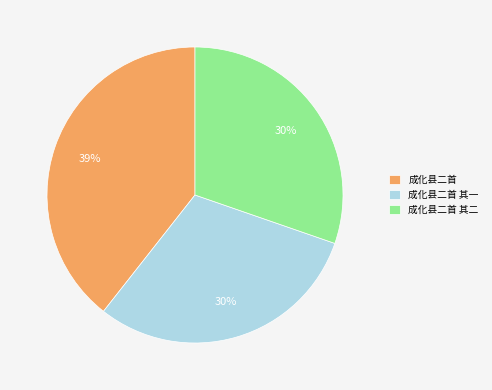

Which category has the biggest portion of the pie?

成化县二首